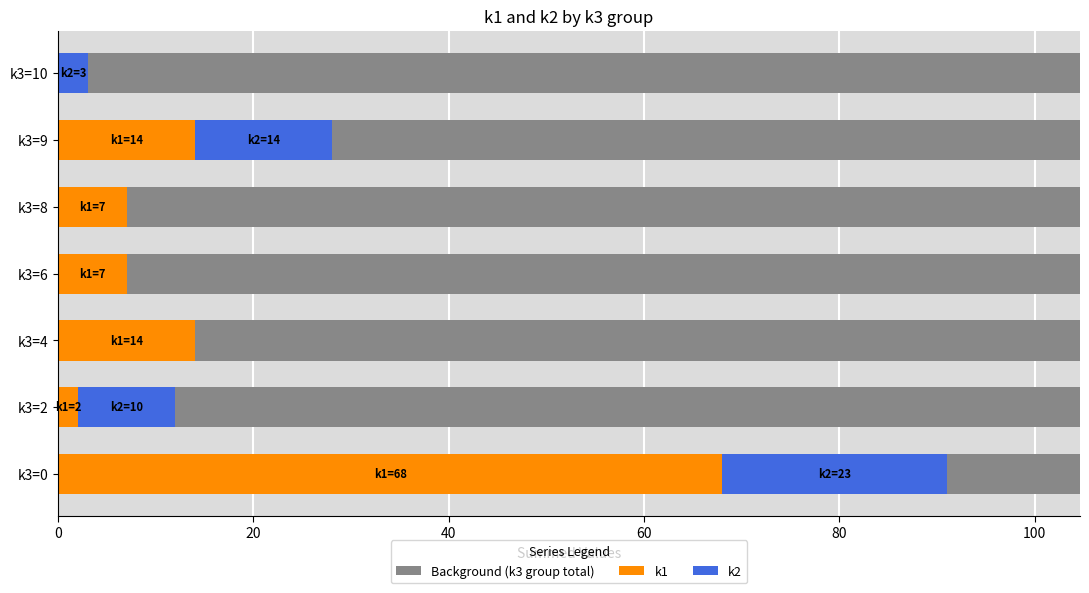

What is the greatest value displayed?

68.0